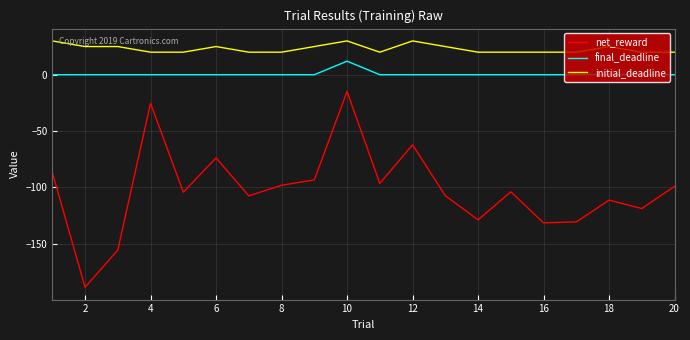

Which series has the largest total across all categories?

initial_deadline